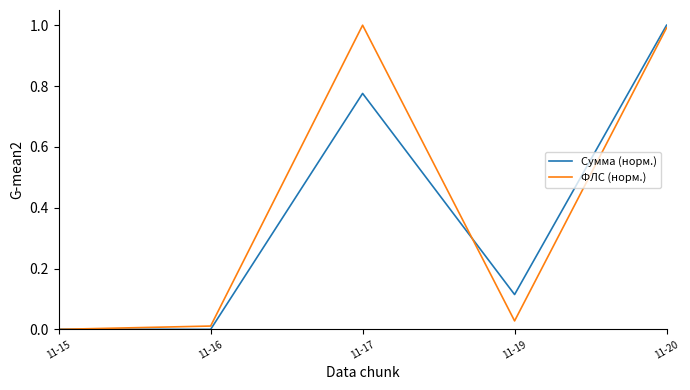

Is the value of Сумма (норм.) at 11-19 greater than the value of ФЛС (норм.) at 11-16?

Yes